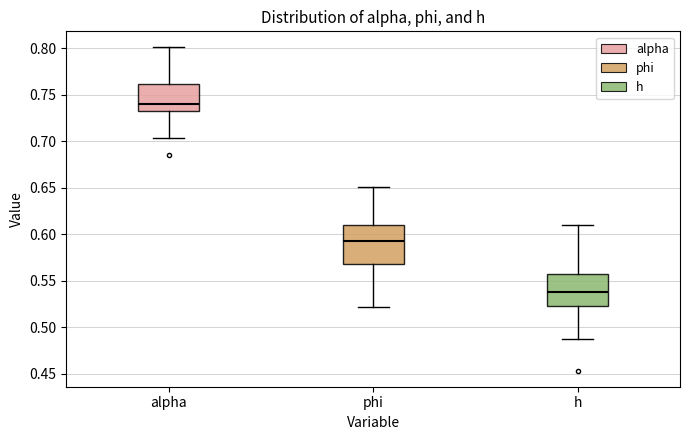

Where is the upper edge of the box for alpha on the y-axis? The values are not printed on the chart, so give them approximately, as read against the axis.

0.760